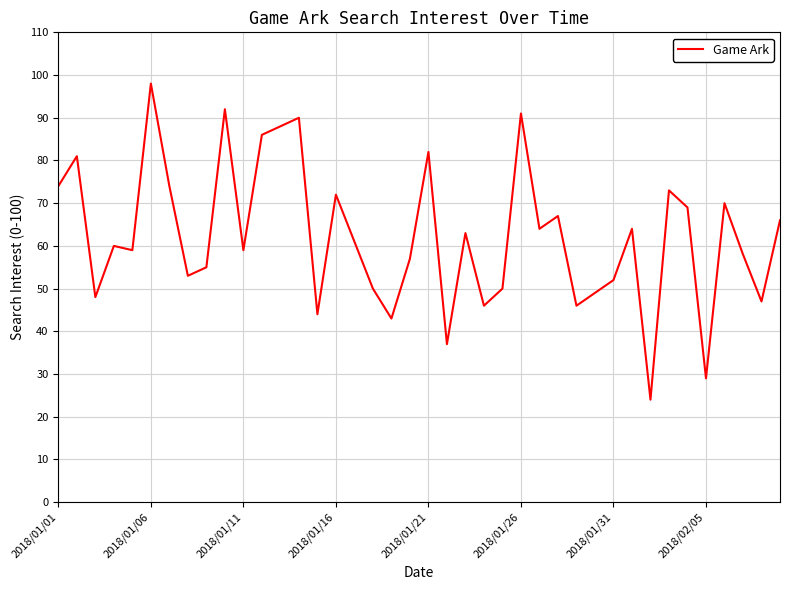

Does the chart display data point markers on the line(s)?

No